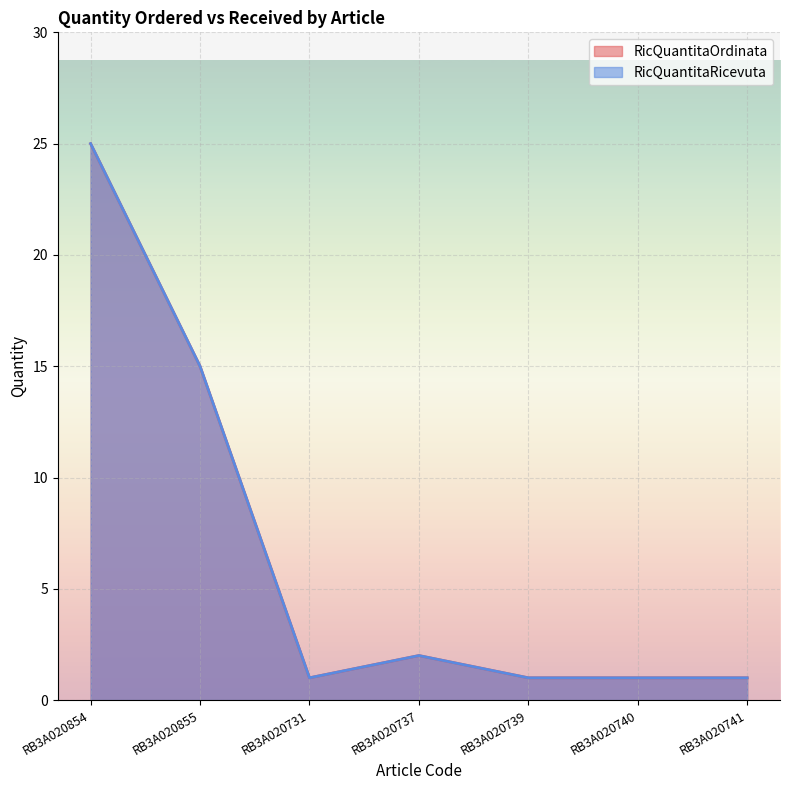

What is the sum of the RicQuantitaRicevuta values at RB3A020855 and RB3A020740?

16